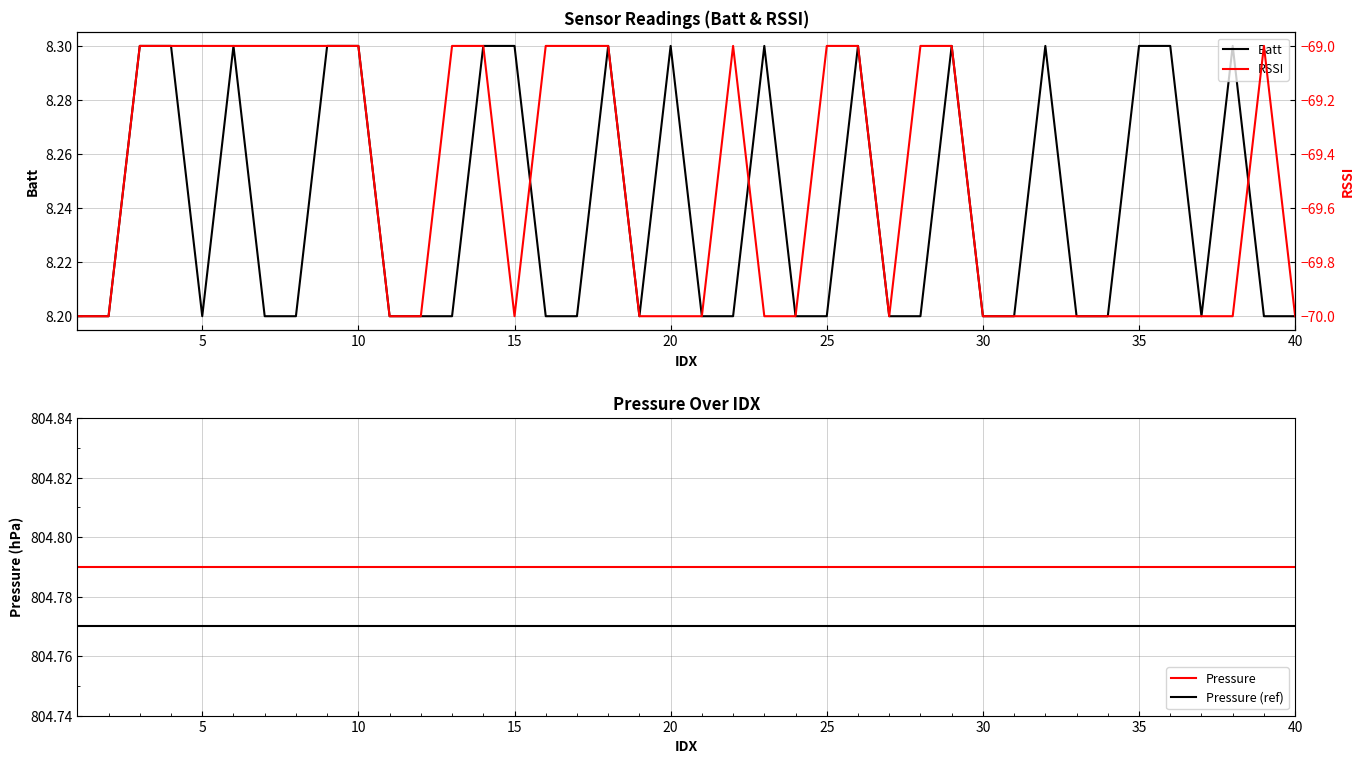

The value of Batt at 15 is 3.0. True or false?

False